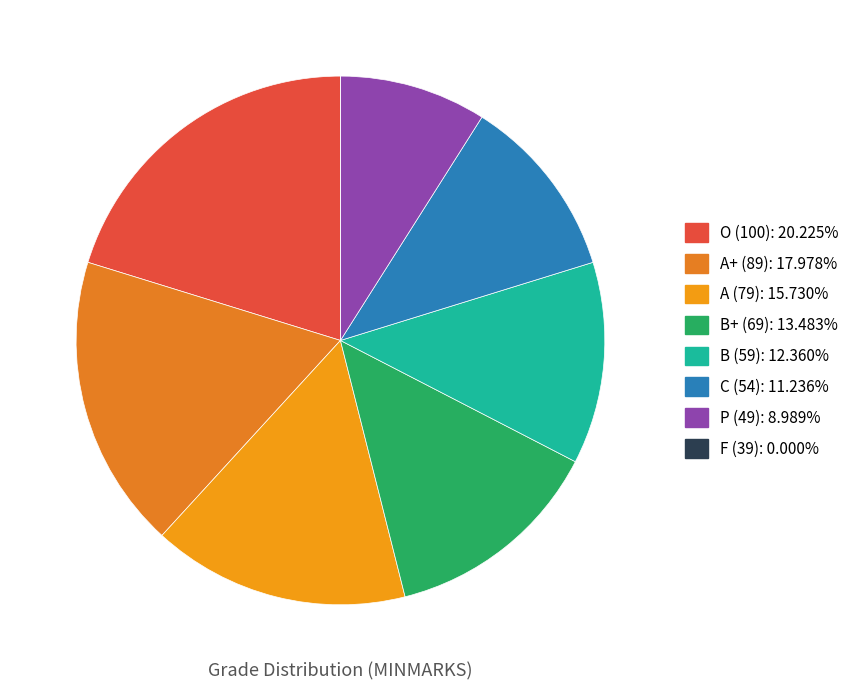

Which category has the smallest portion of the pie?

F (39)